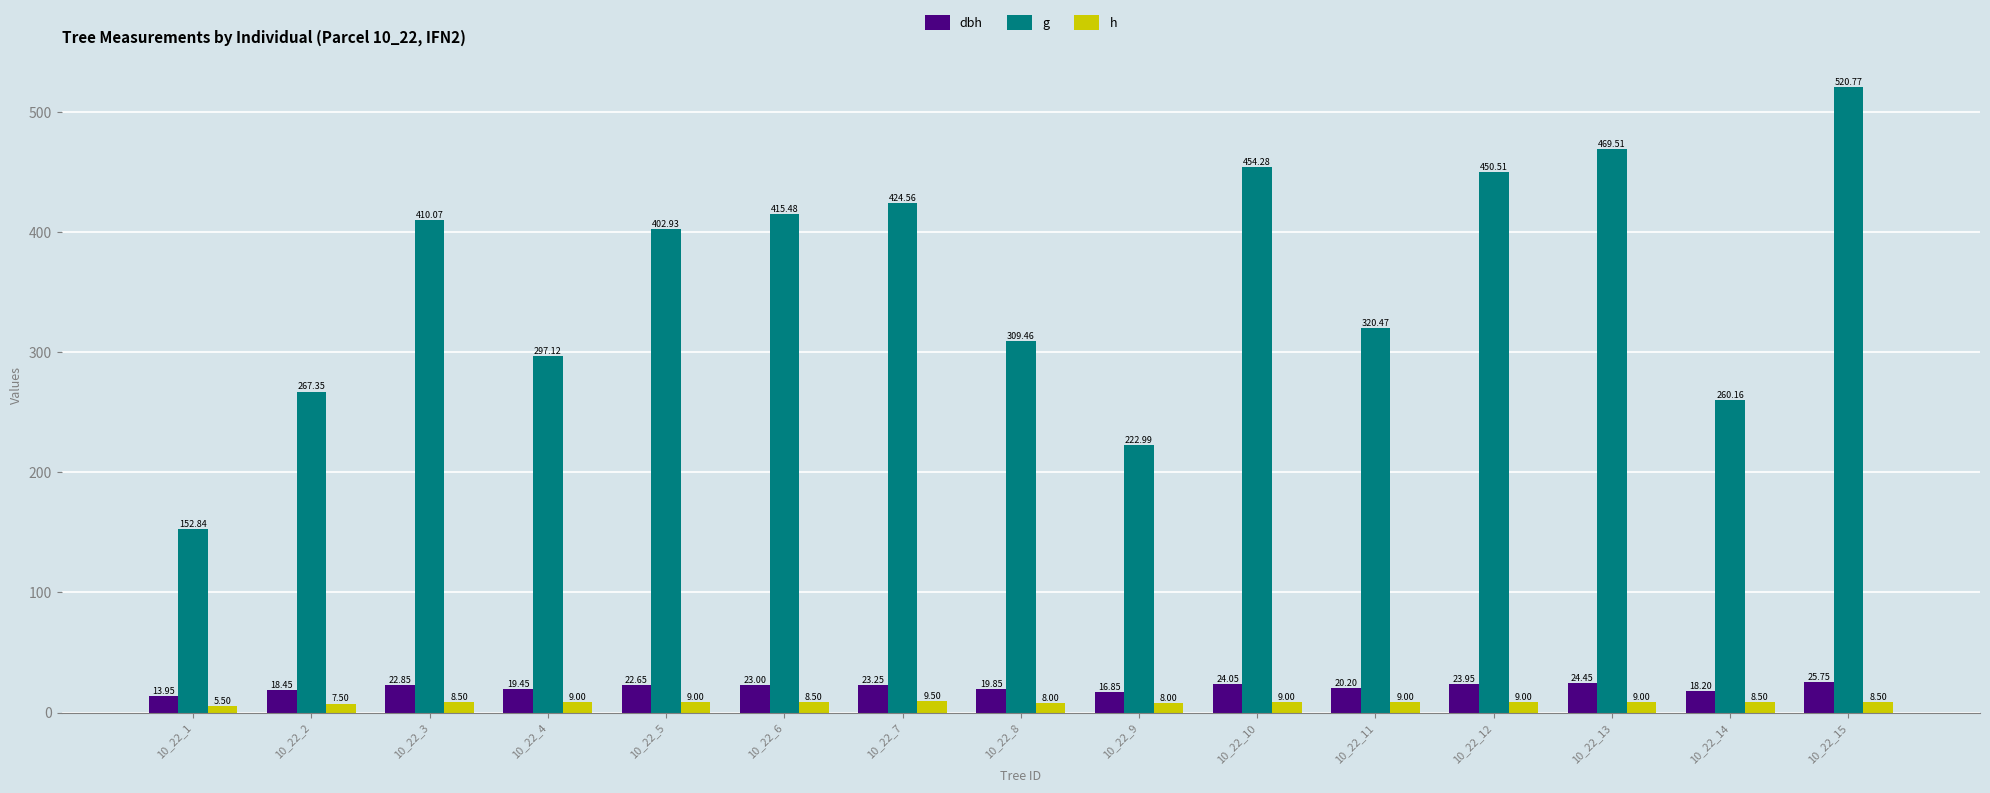

Which series has the largest total across all categories?

g